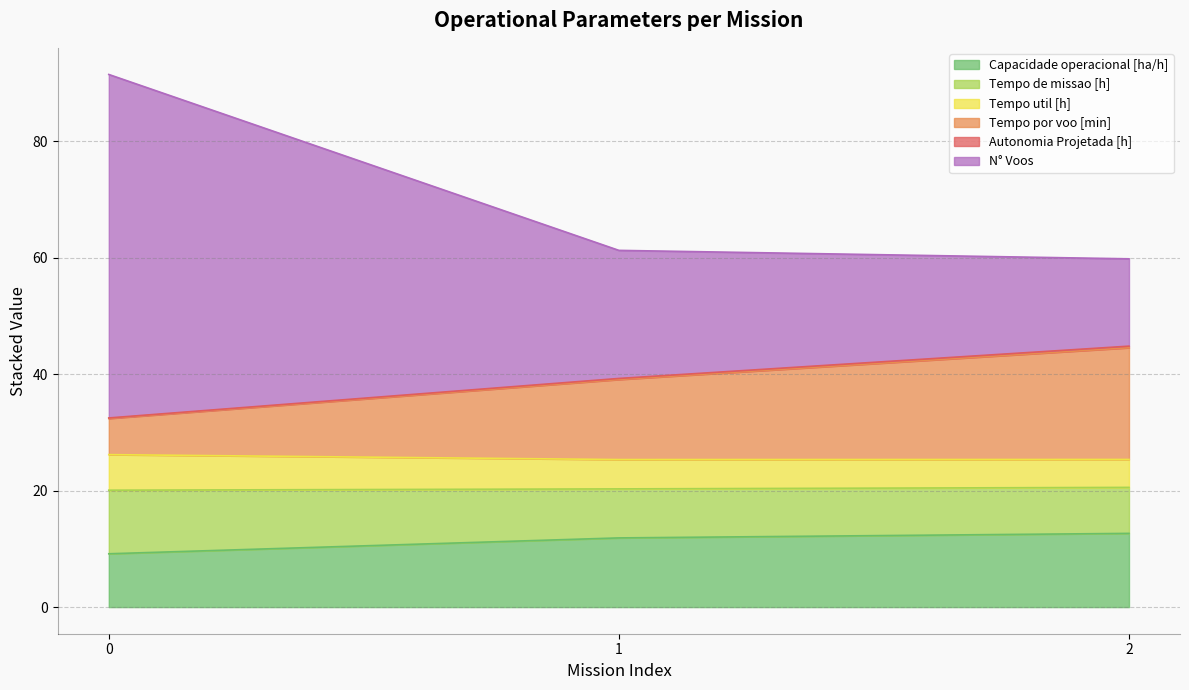

Is it true that Capacidade operacional [ha/h] equals 9.2 at 0?

True